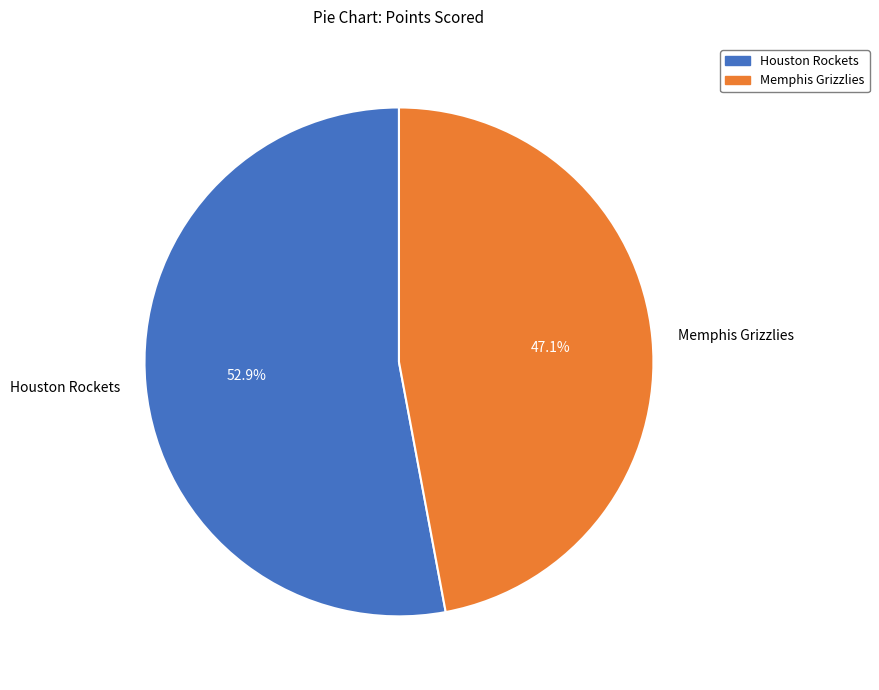

What is the smallest slice in the pie chart?

Memphis Grizzlies